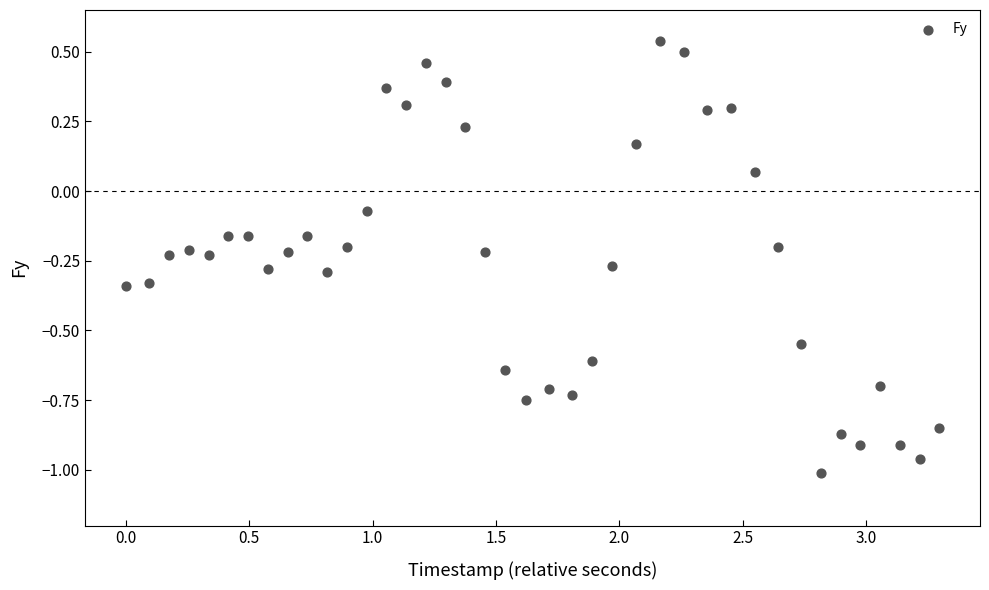

What is the range of X values (max minus min)?

3.3